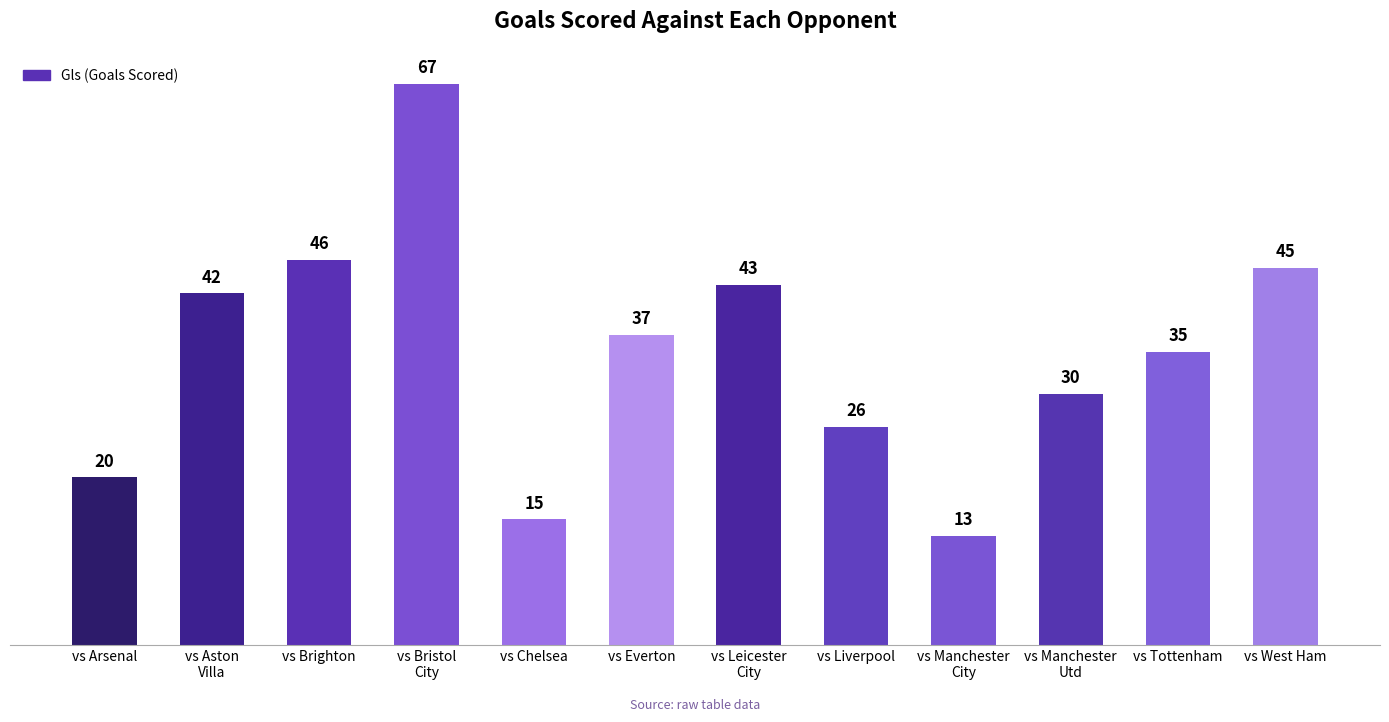

What is the smallest value displayed?

13